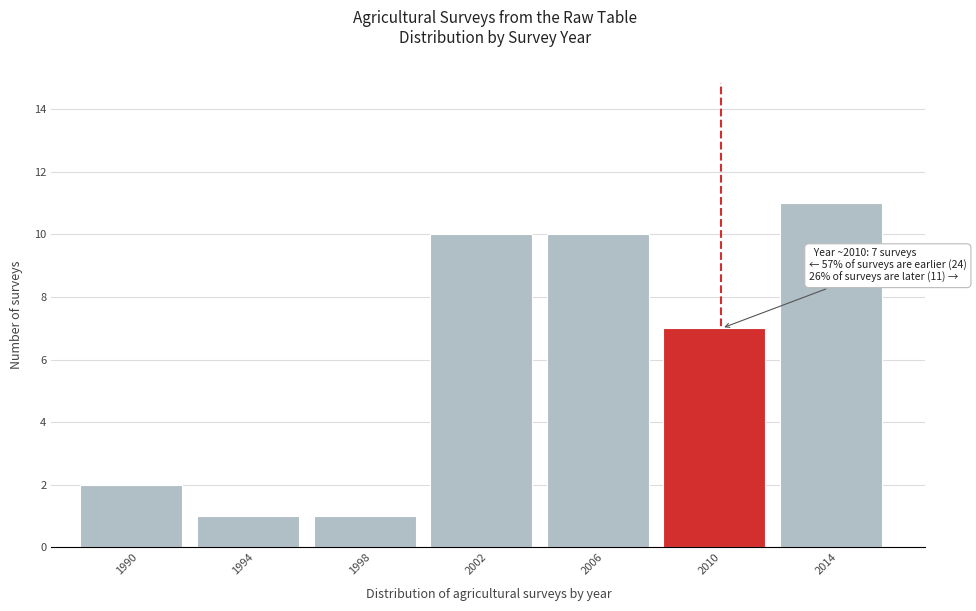

Reading left to right, extract all data points from this chart.

2	1	1	10	10	7	11